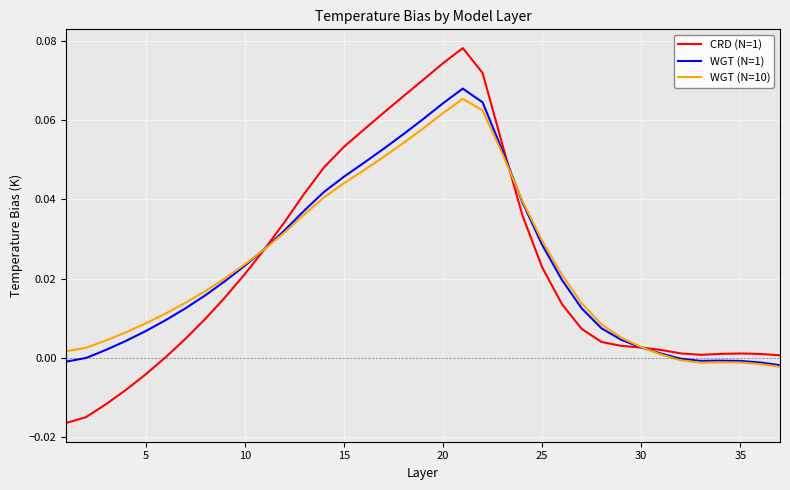

Which series has the widest spread of values?

CRD (N=1)